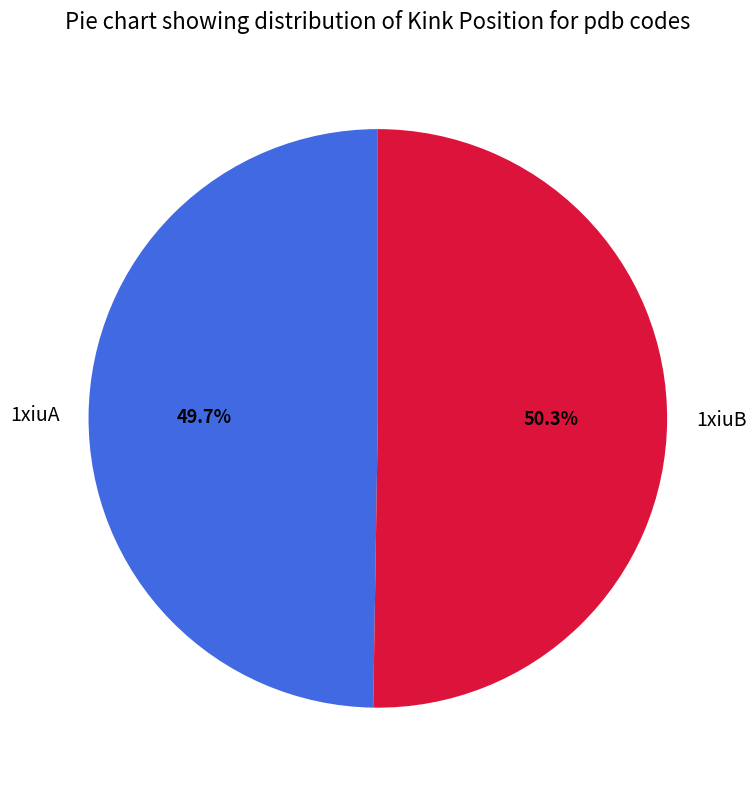

Combined, do 1xiuA and 1xiuB account for over 50%?

Yes